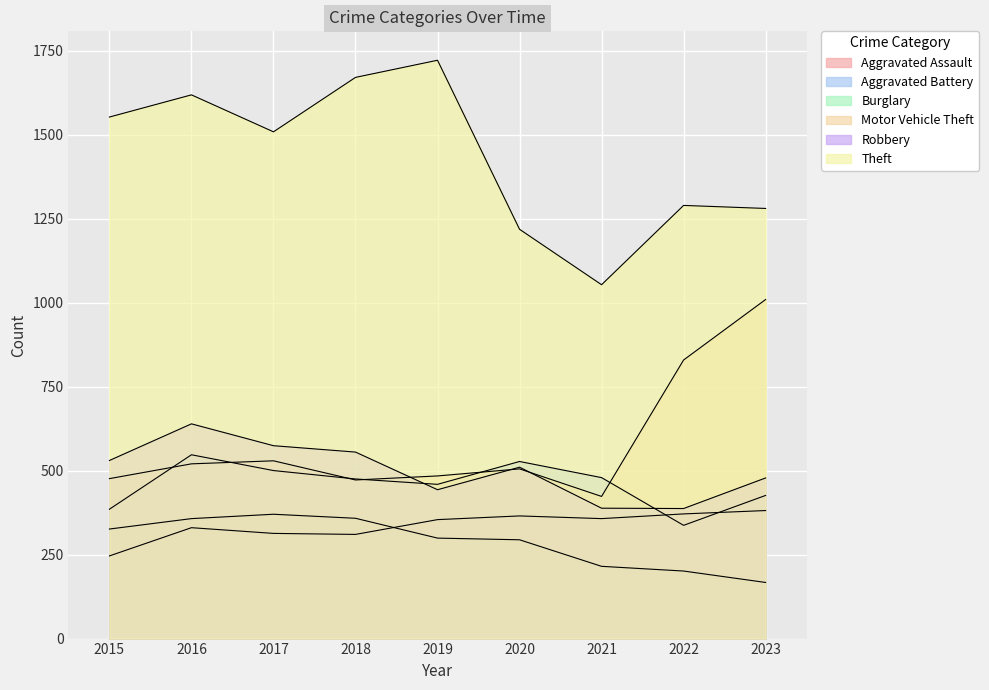

How many interior local peaks does the Burglary series have?

1